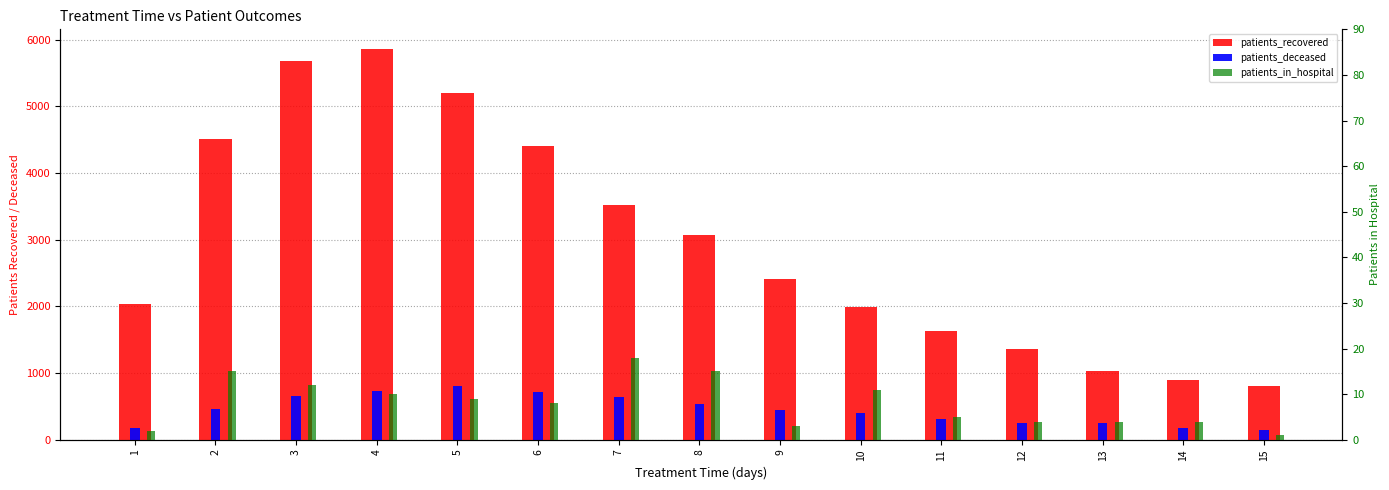

What is the sum of all patients_deceased values?

6693